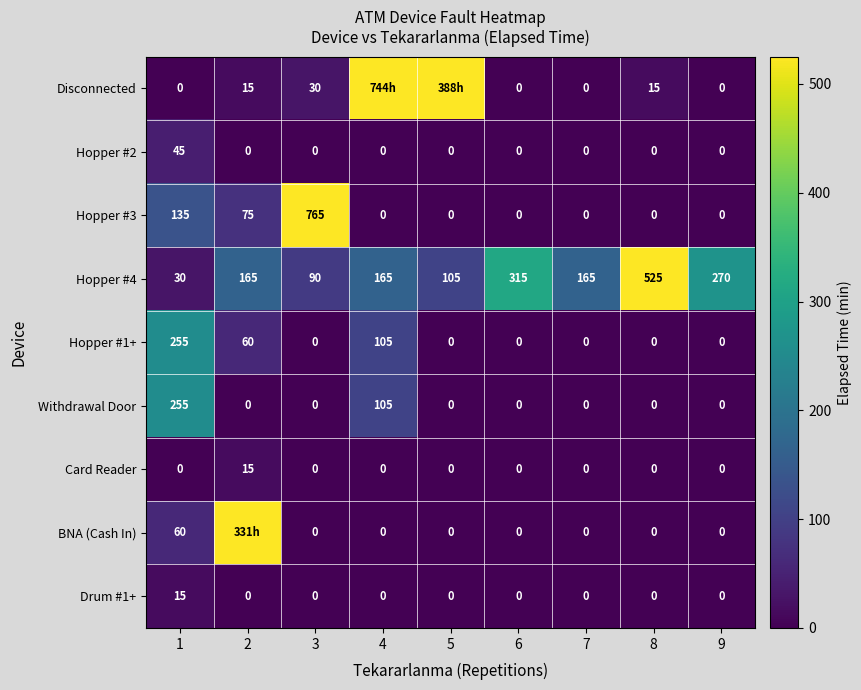

What is the spread (max minus min) of values at 8?

525